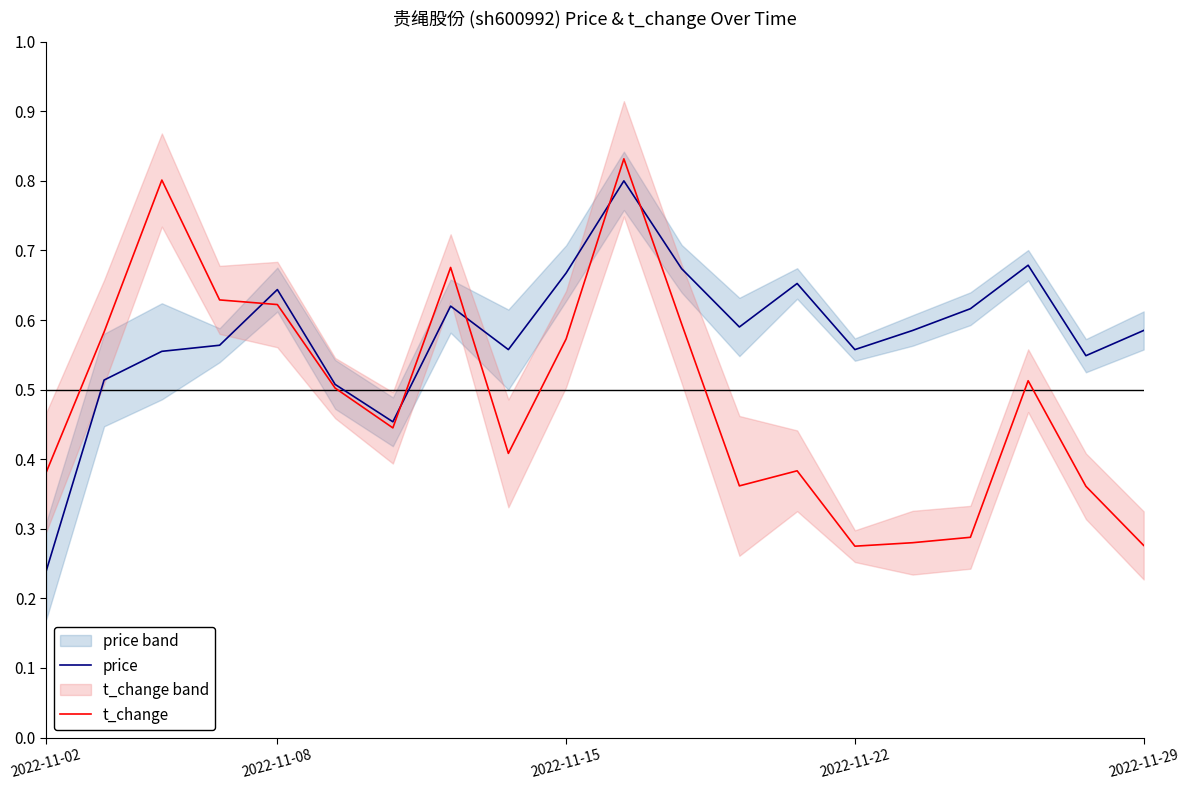

What is the sum of all price values?

11.6